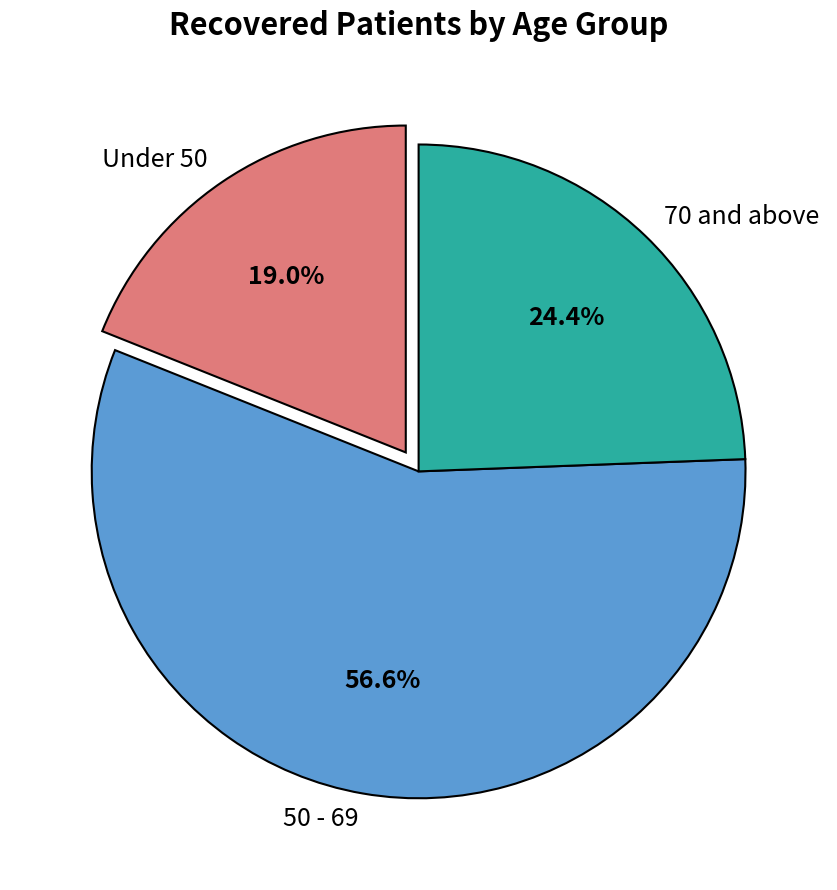

What is the ratio of the value at 70 and above to the value at Under 50?

1.3